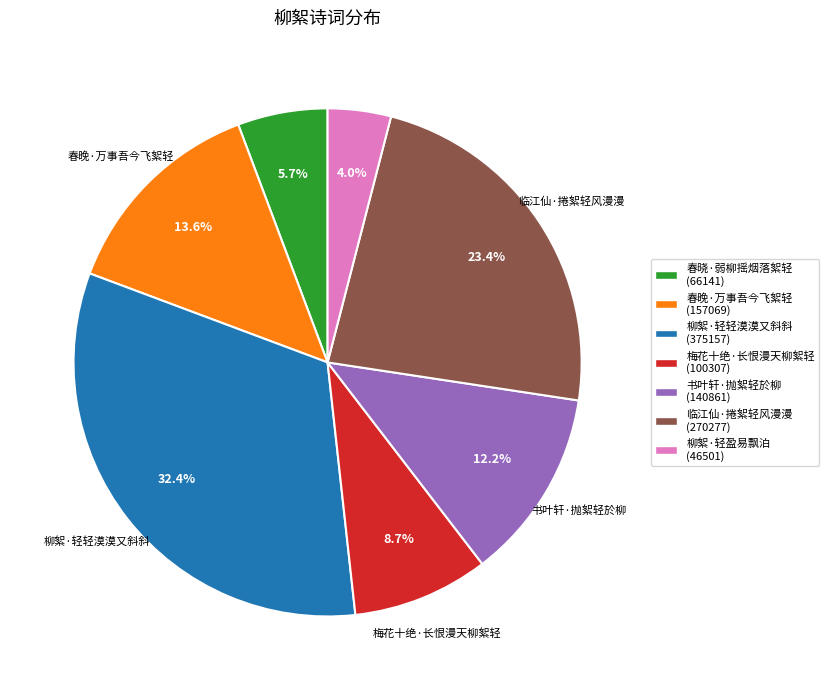

To the nearest percent, what is the combined percentage of 春晓·弱柳摇烟落絮轻 and 书叶轩·抛絮轻於柳?

18%